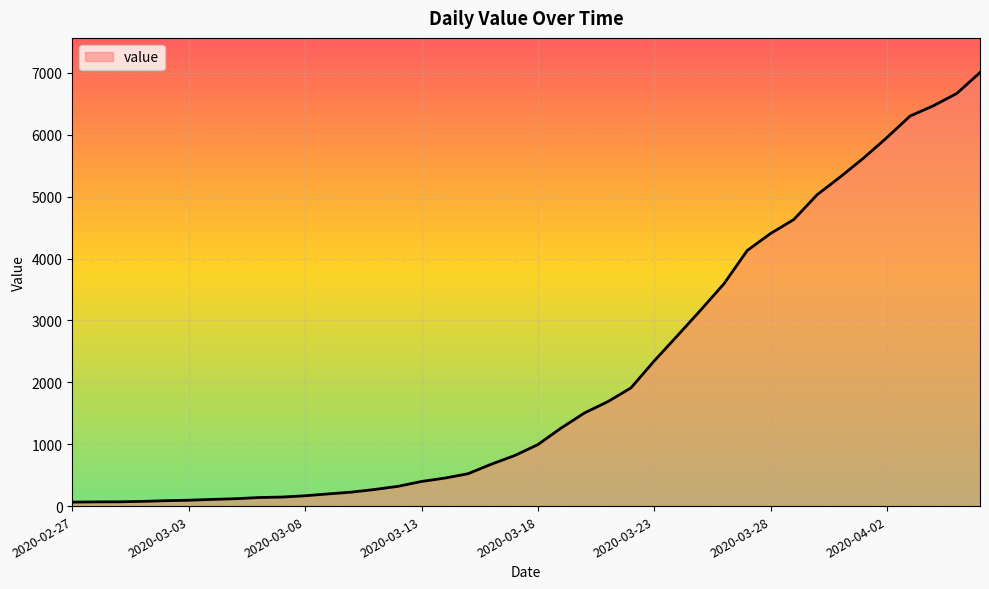

What is the greatest value displayed?

7004